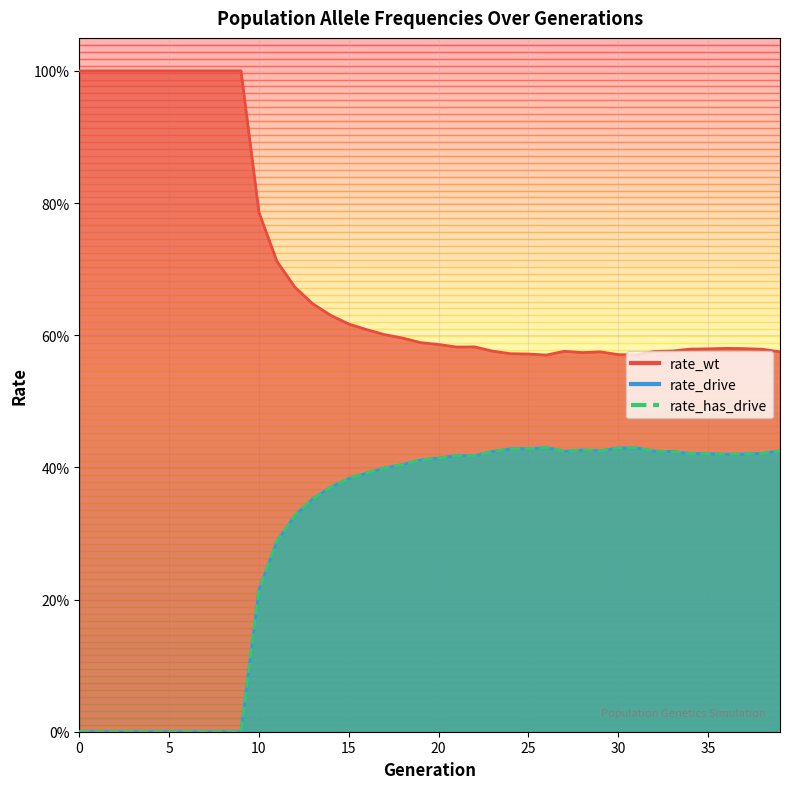

True or false: rate_has_drive and rate_wt cross at least once.

False